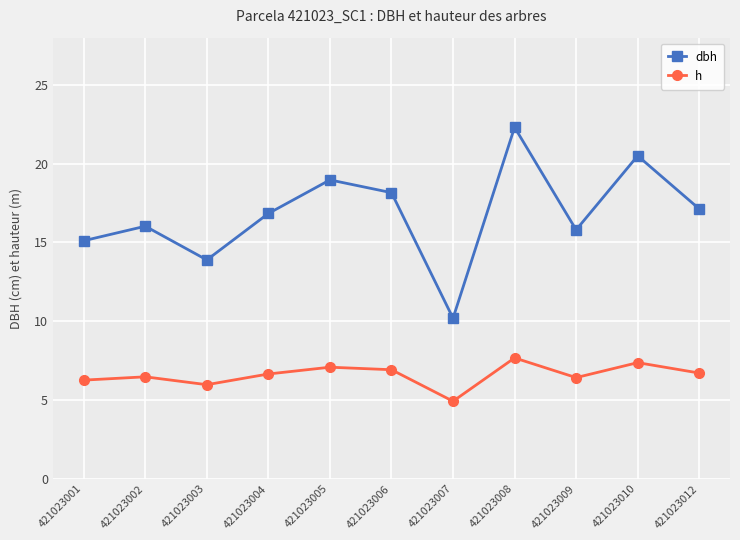

True or false: h has more than 1 interior local peaks.

True